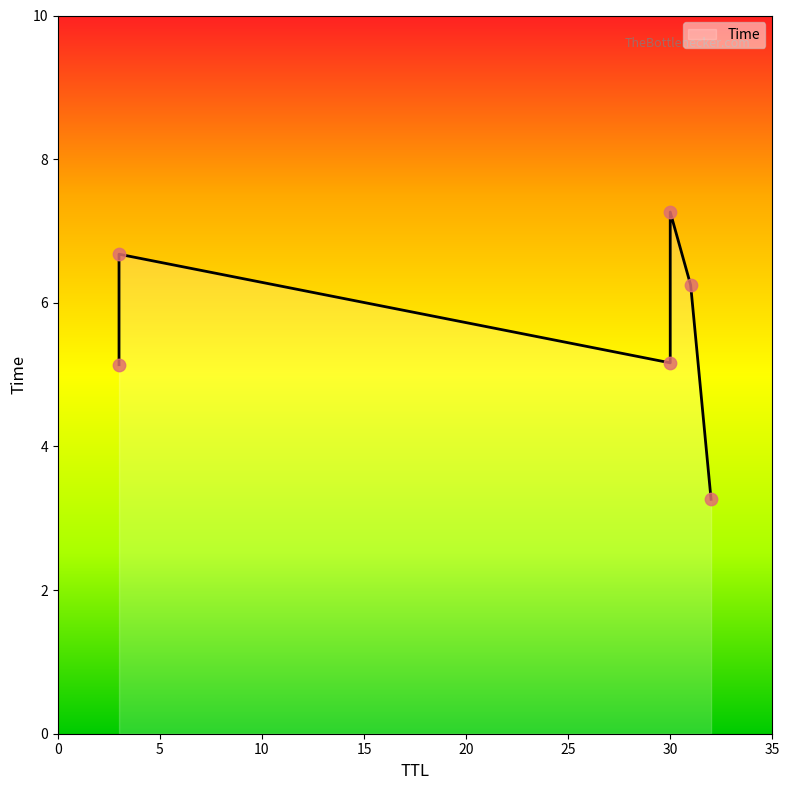

What is the change in value from 3 to 30?

+2.1